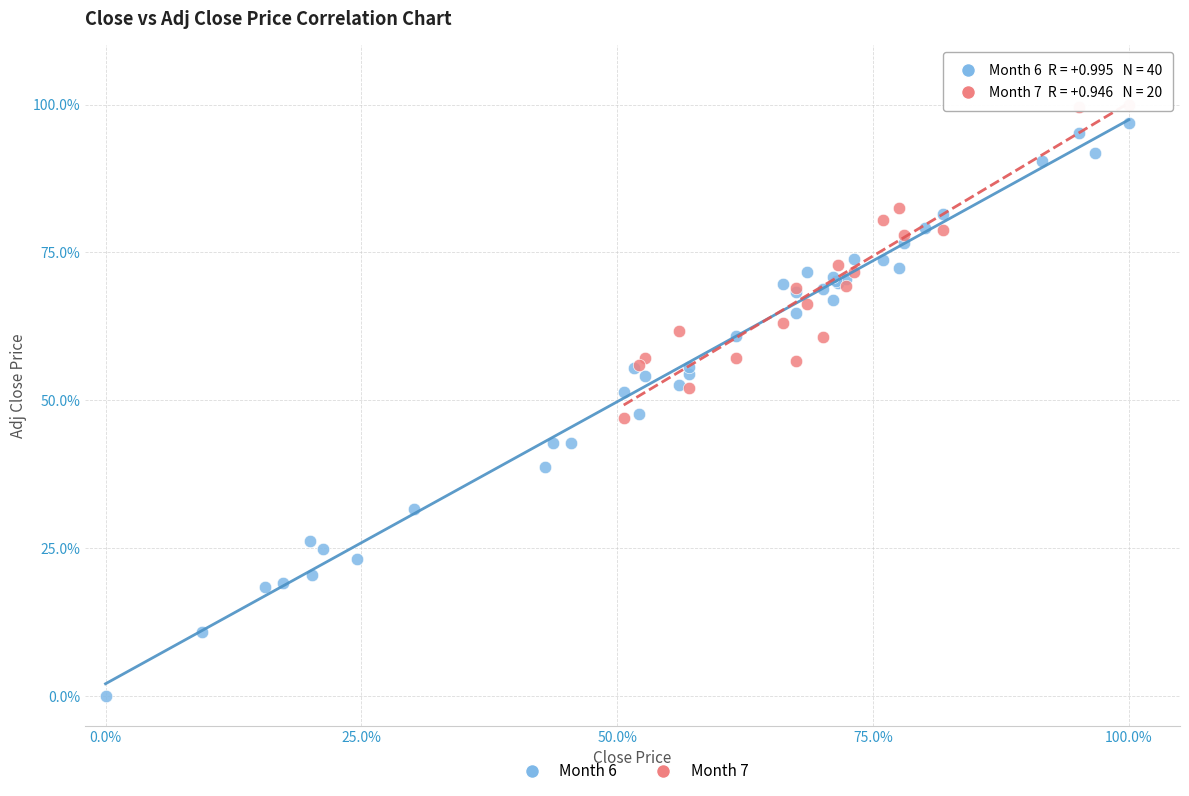

Which series contains the lowest Y value?

Month 6